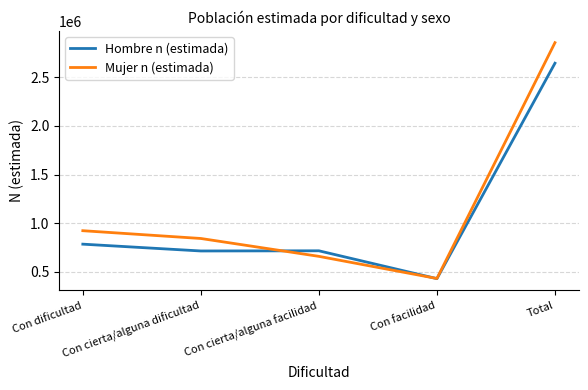

Which category has the highest value in the Hombre n (estimada) series?

Total